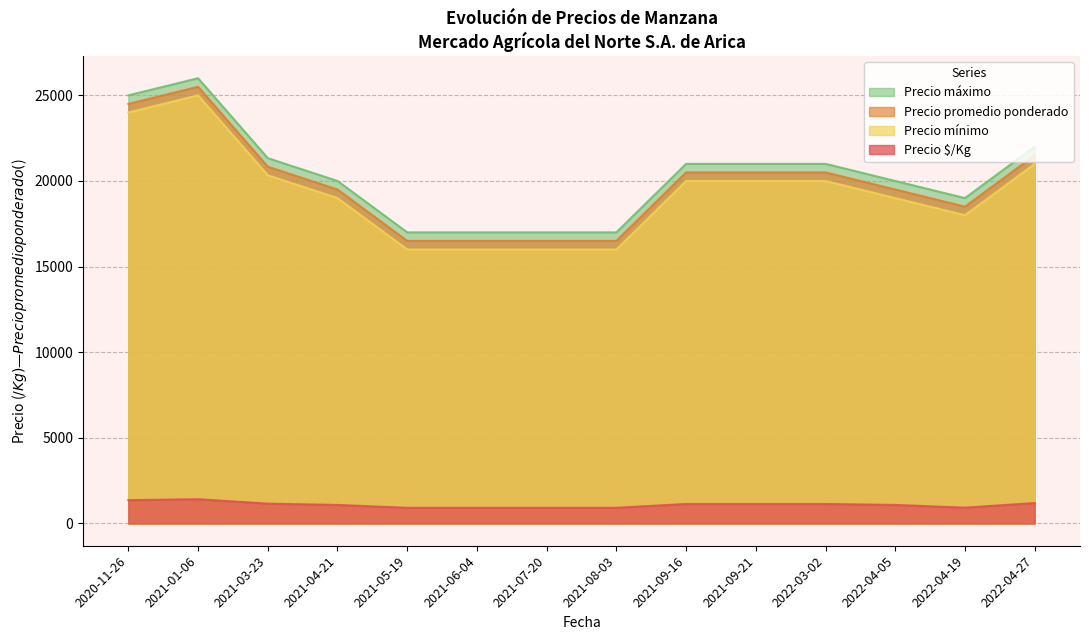

What is the lowest value of the Precio máximo series?

17000.0